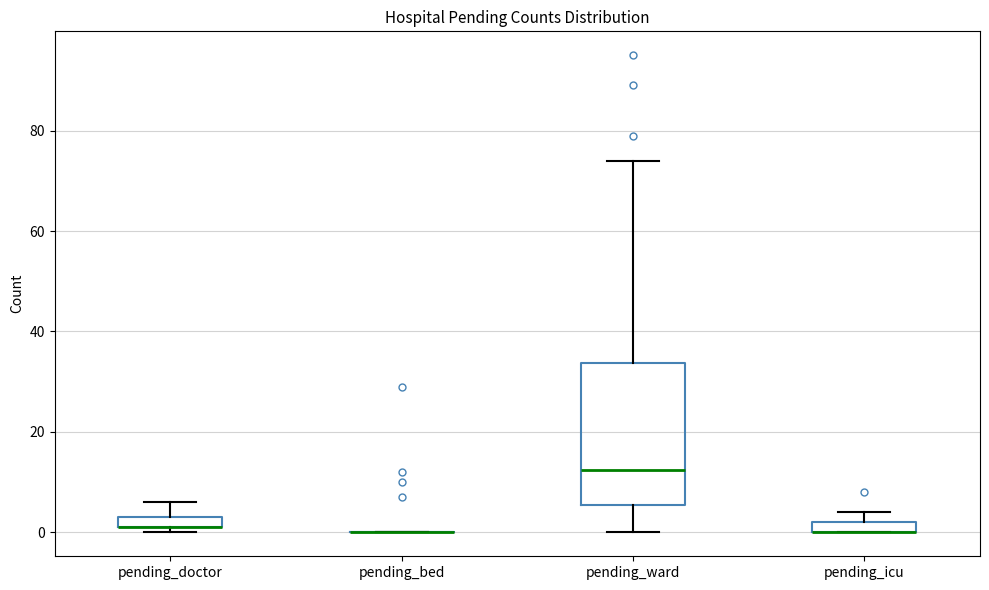

Comparing the boxes themselves (not the whiskers), which one is the tallest?

pending_ward